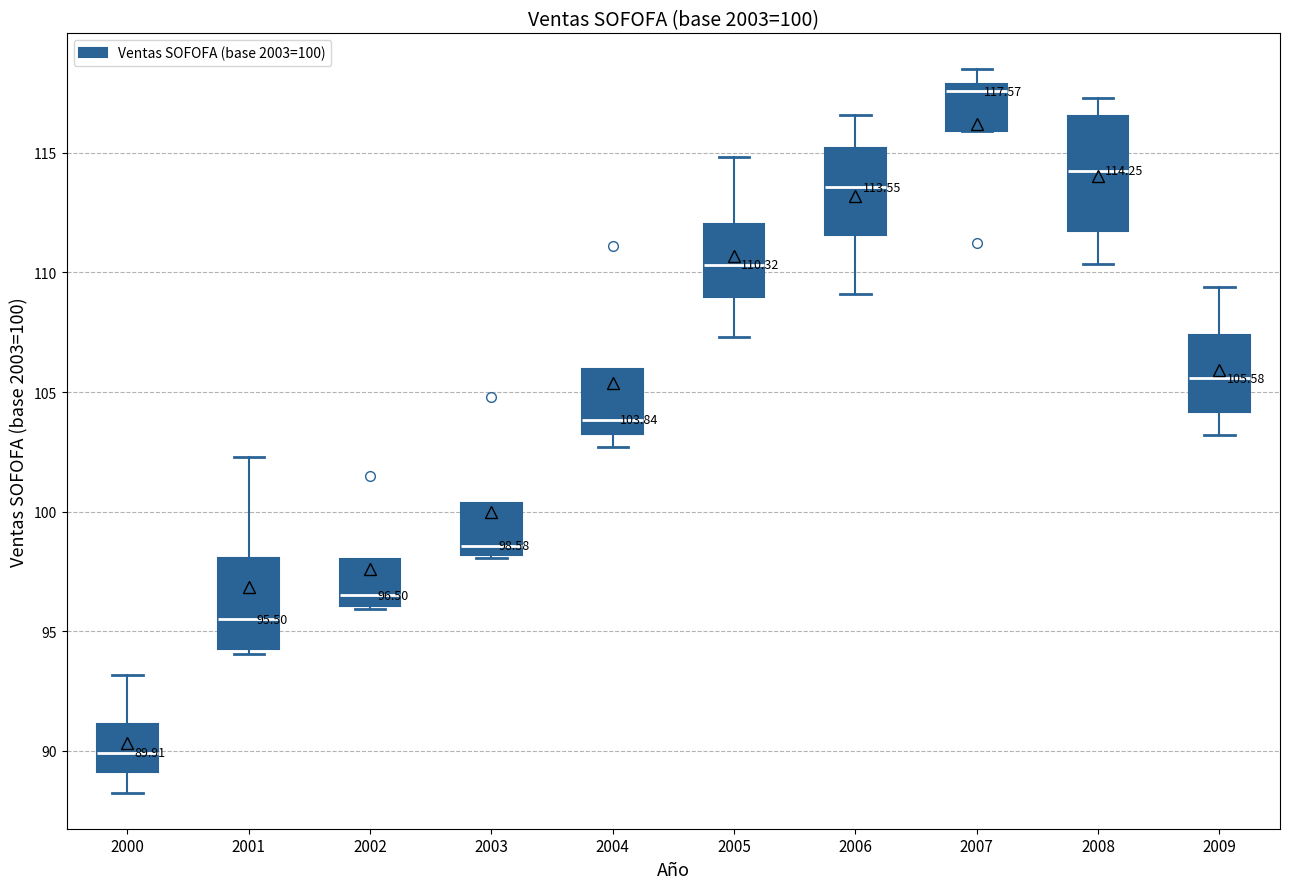

Which box has the highest median line?

2007